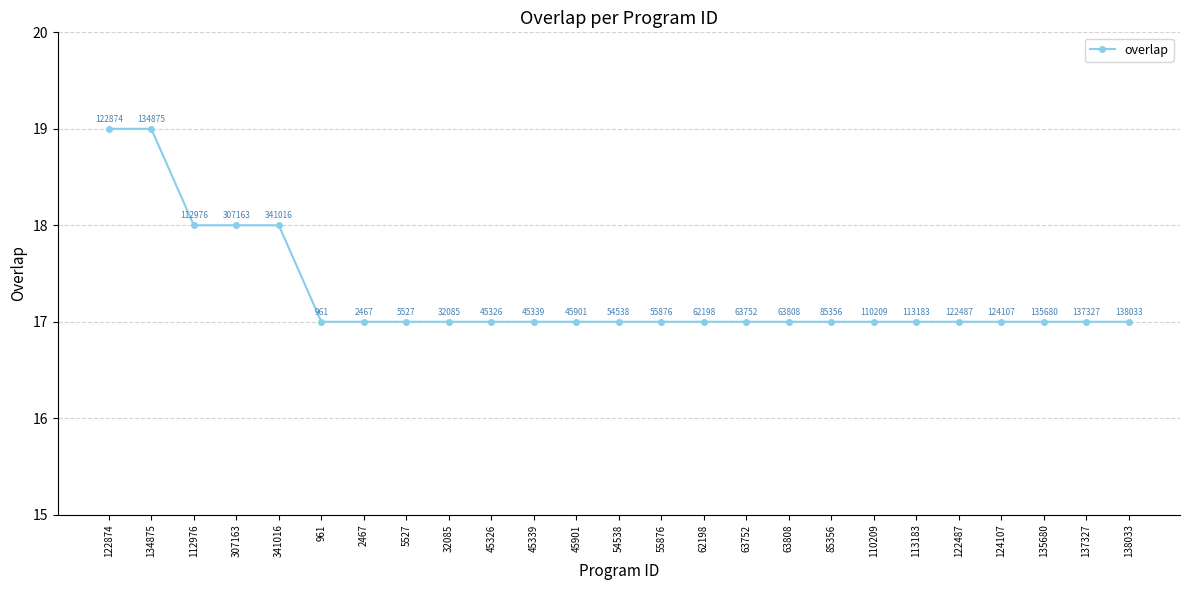

What is the difference between the second highest and second lowest values?

2